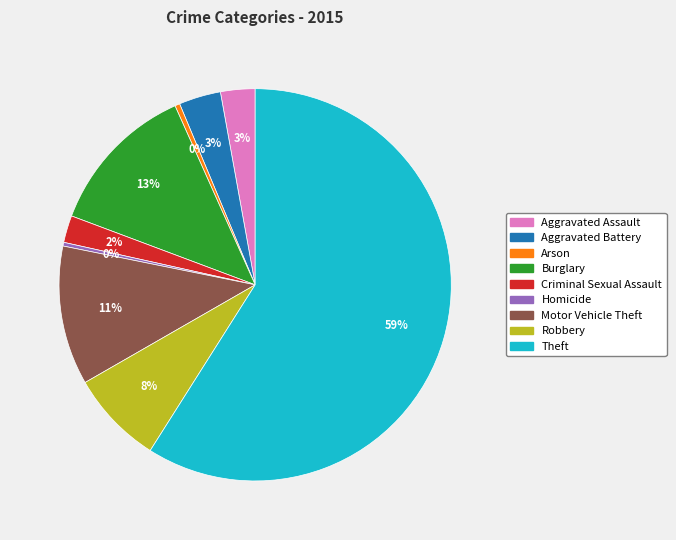

Count the number of slices in the pie.

9